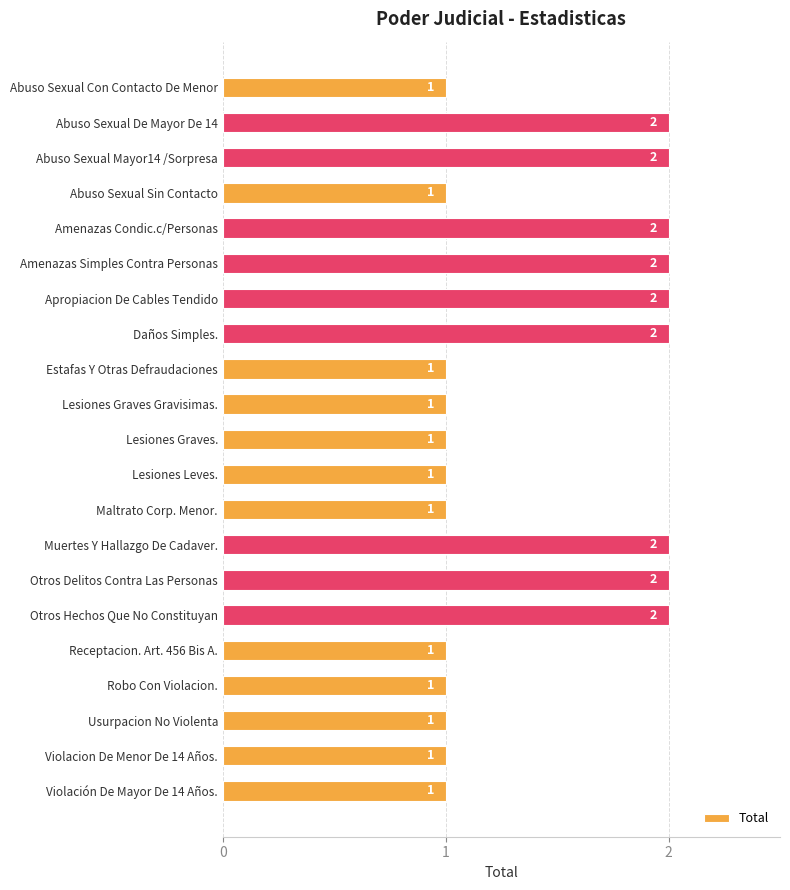

What is the difference between the second highest and second lowest values?

1